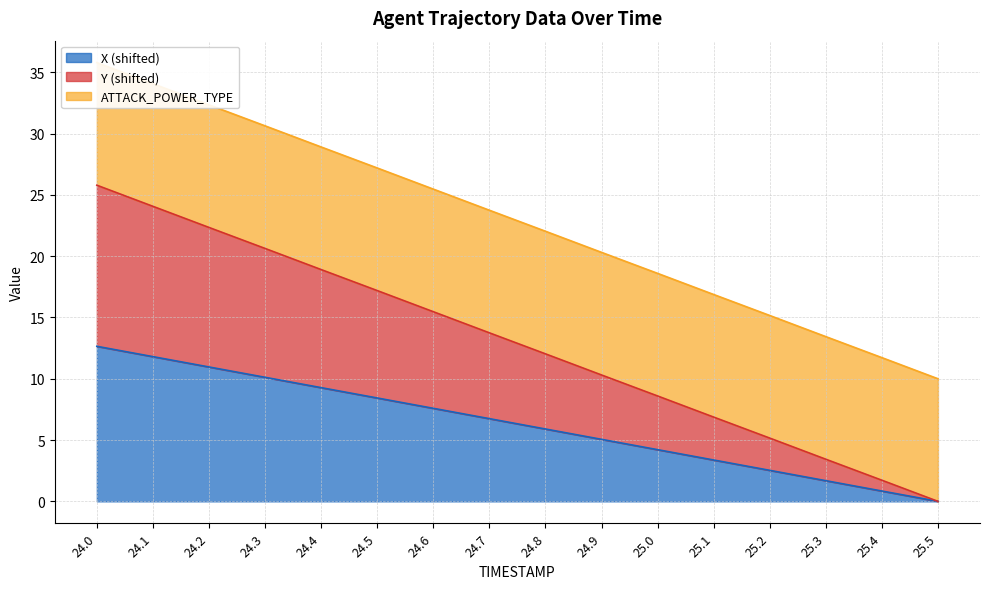

True or false: X (shifted) has a value of 6.7 at 24.7.

True